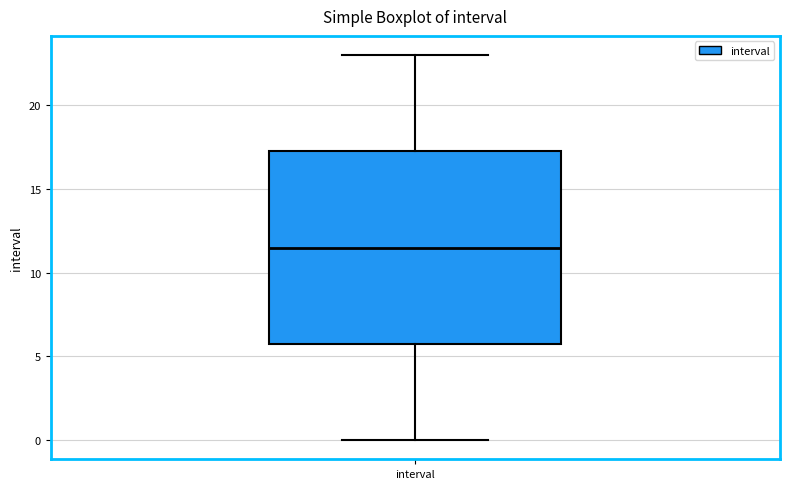

Read this box plot against the y-axis: the position of the median line, the range covered by the box, and the ends of both whiskers. The values are not printed on the chart, so give them approximately, as read against the axis.

median 11.5, box 6.0 to 17.5, whiskers 0.0 to 23.0